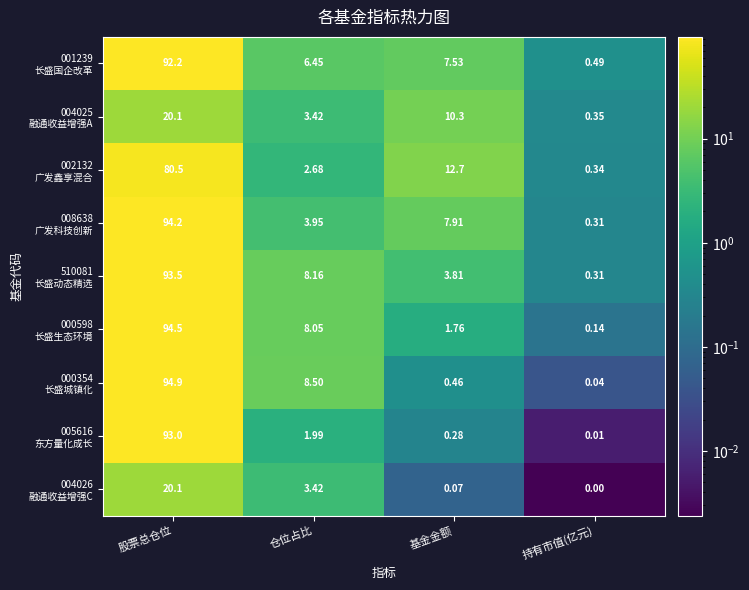

At which category does the chart reach its minimum across all series?

持有市值(亿元)